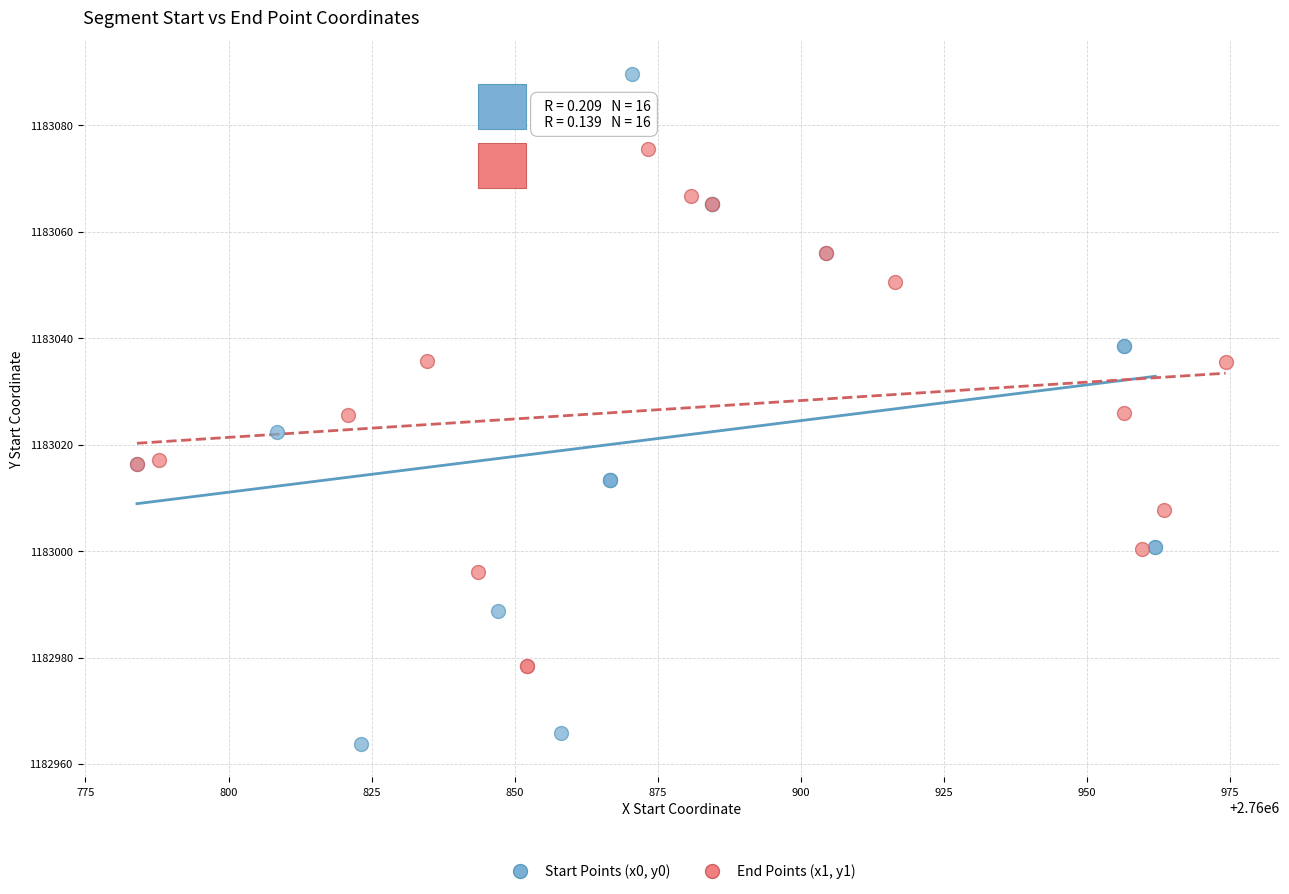

Which series has the largest Y range (max minus min)?

Start Points (x0, y0)